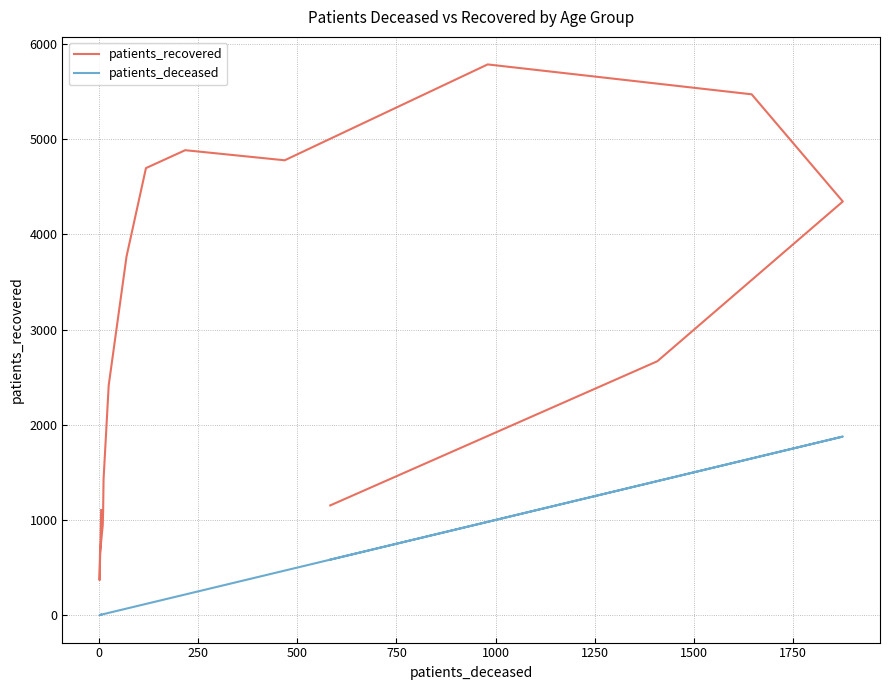

At how many categories does at least one series exceed 3538?

7